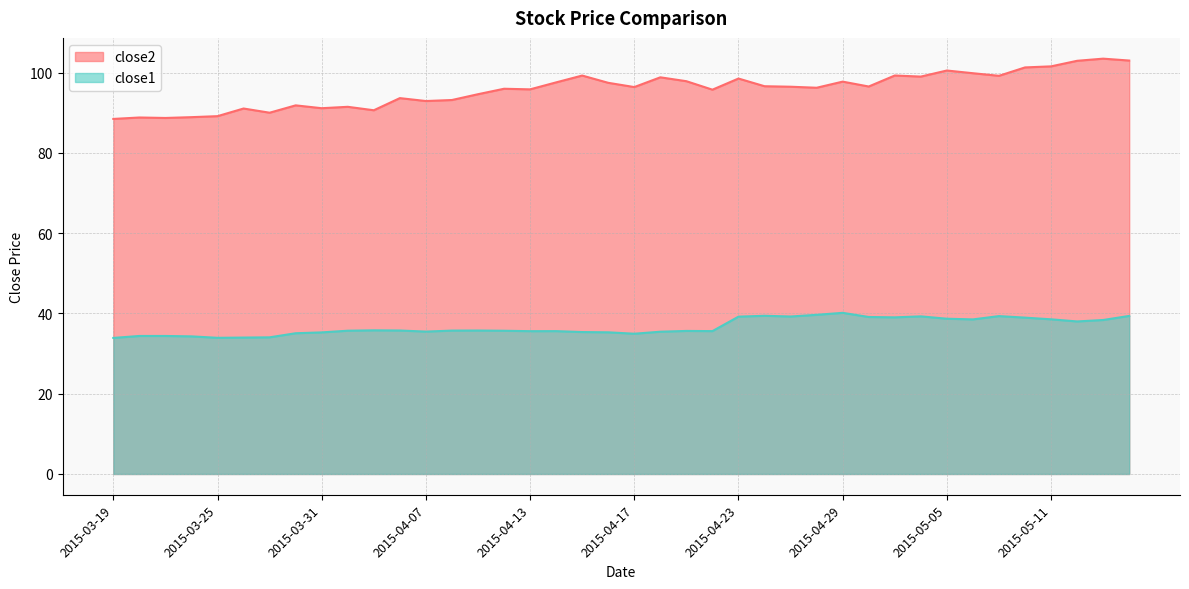

How many lines are shown in the chart?

2